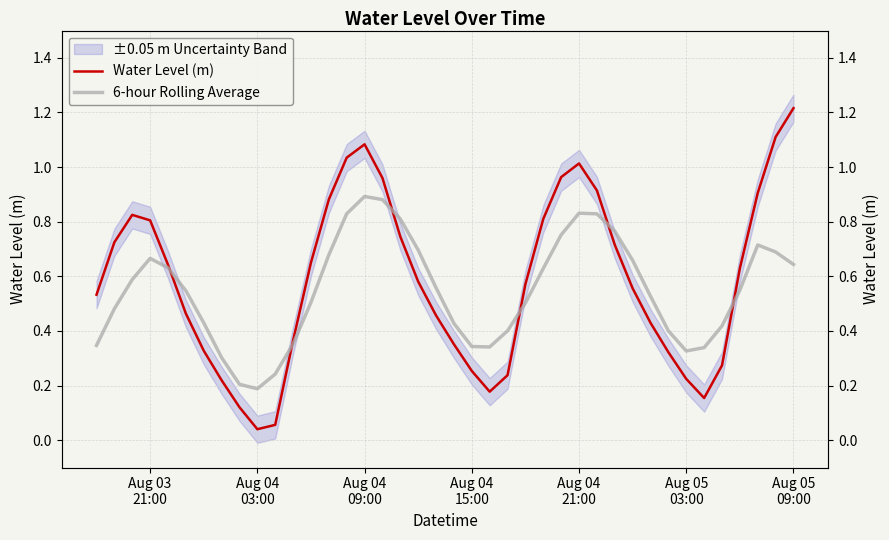

At Aug 05 09:00, list the series in order from smallest to largest.

6-hour Rolling Average, Water Level (m)